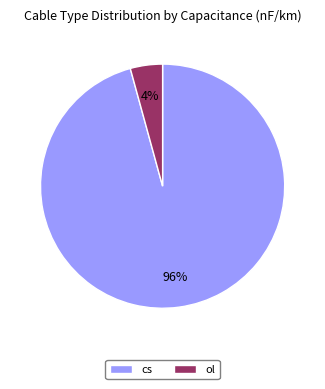

Do ol and cs together represent more than half of the pie?

Yes